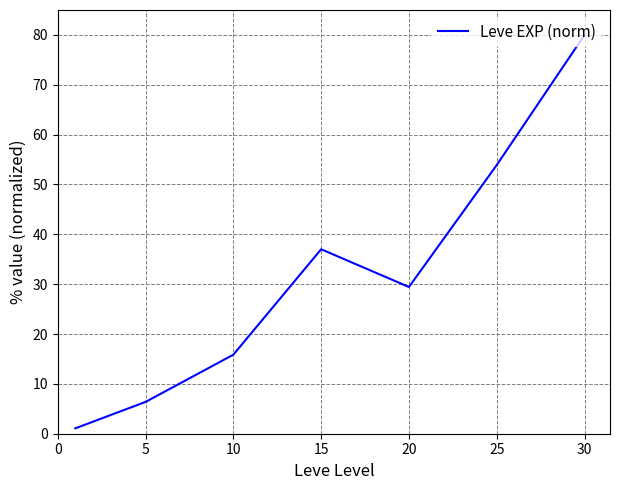

What is the average value?

32.0